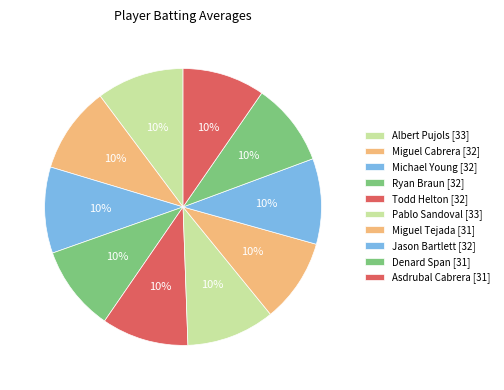

To the nearest percent, what is the average slice percentage?

10%